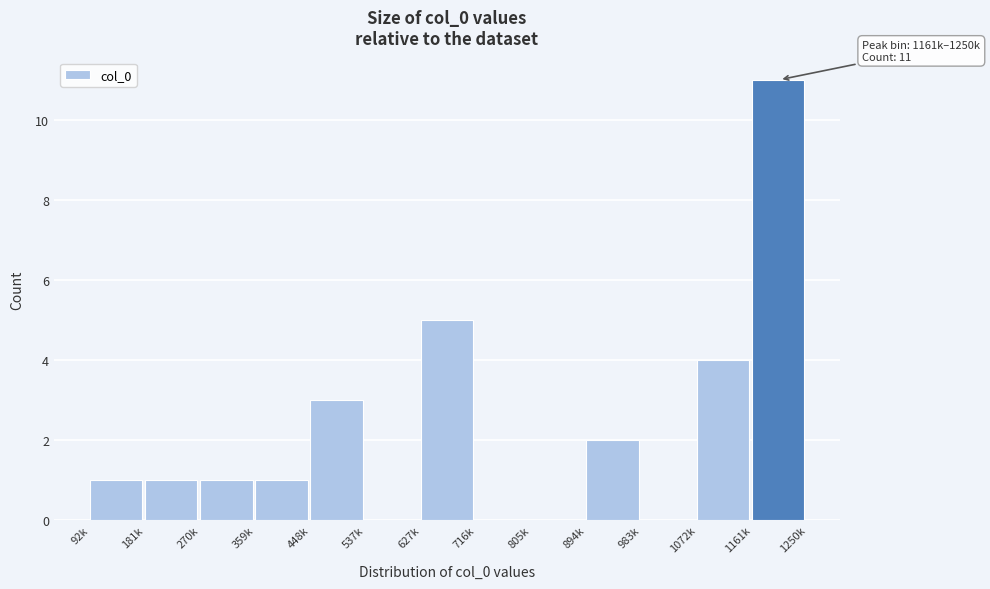

Reading left to right, extract all data points from this chart.

92k=1	181k=1	270k=1	359k=1	448k=3	537k=0	627k=5	716k=0	805k=0	894k=2	983k=0	1072k=4	1161k=11